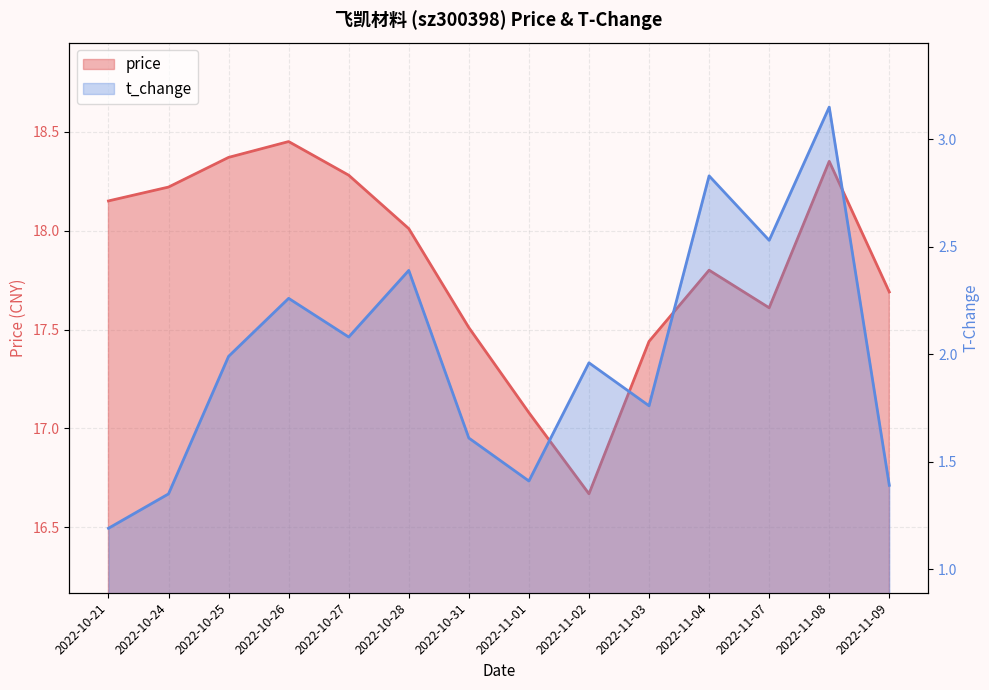

True or false: price and t_change intersect in this chart.

False